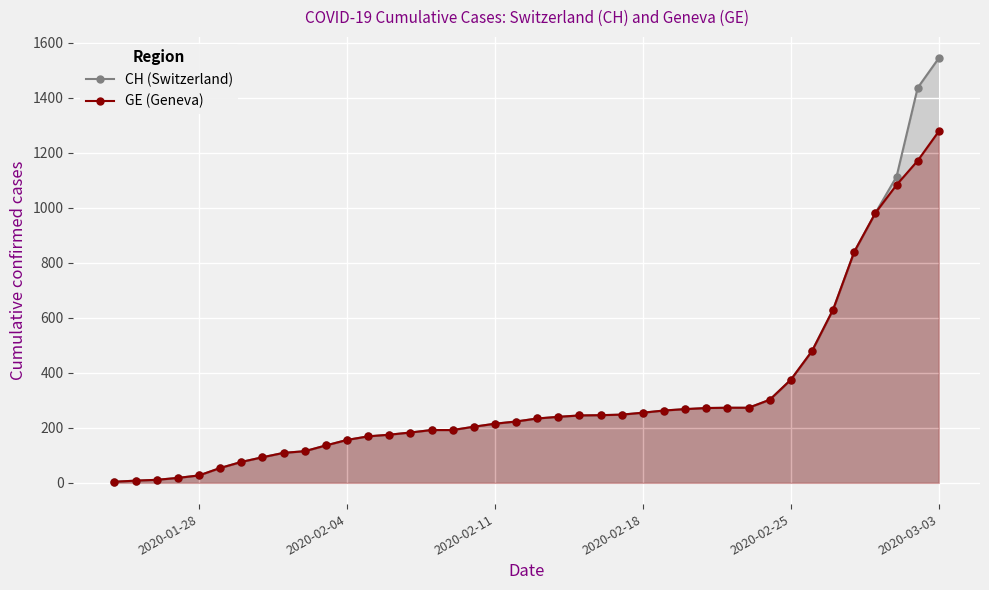

List the series in order of their peak value, lowest first.

GE (Geneva), CH (Switzerland)